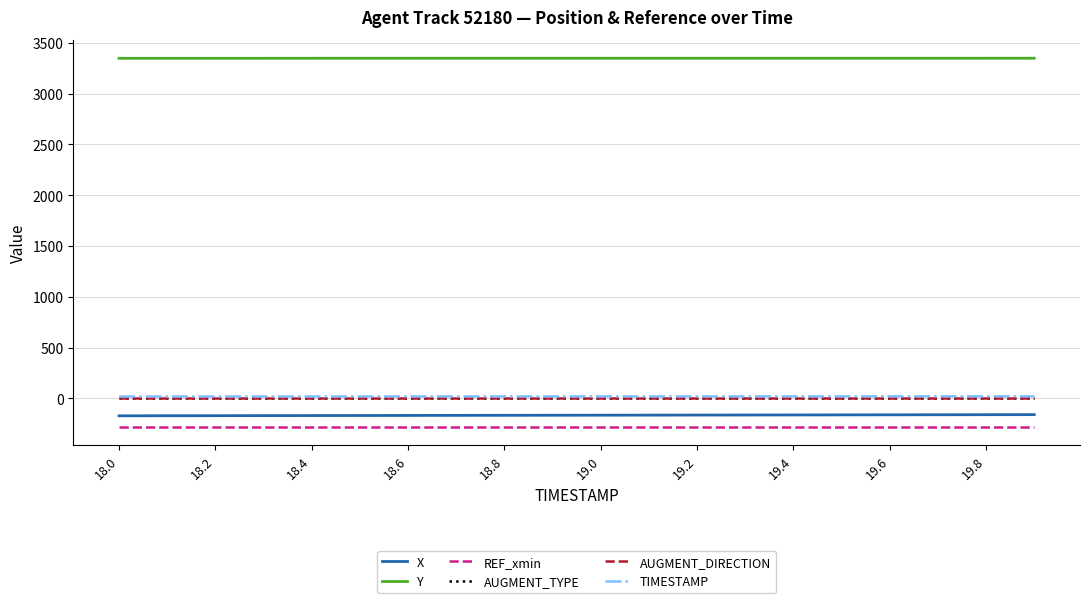

Where is AUGMENT_TYPE nearest to the value 1?

18.0